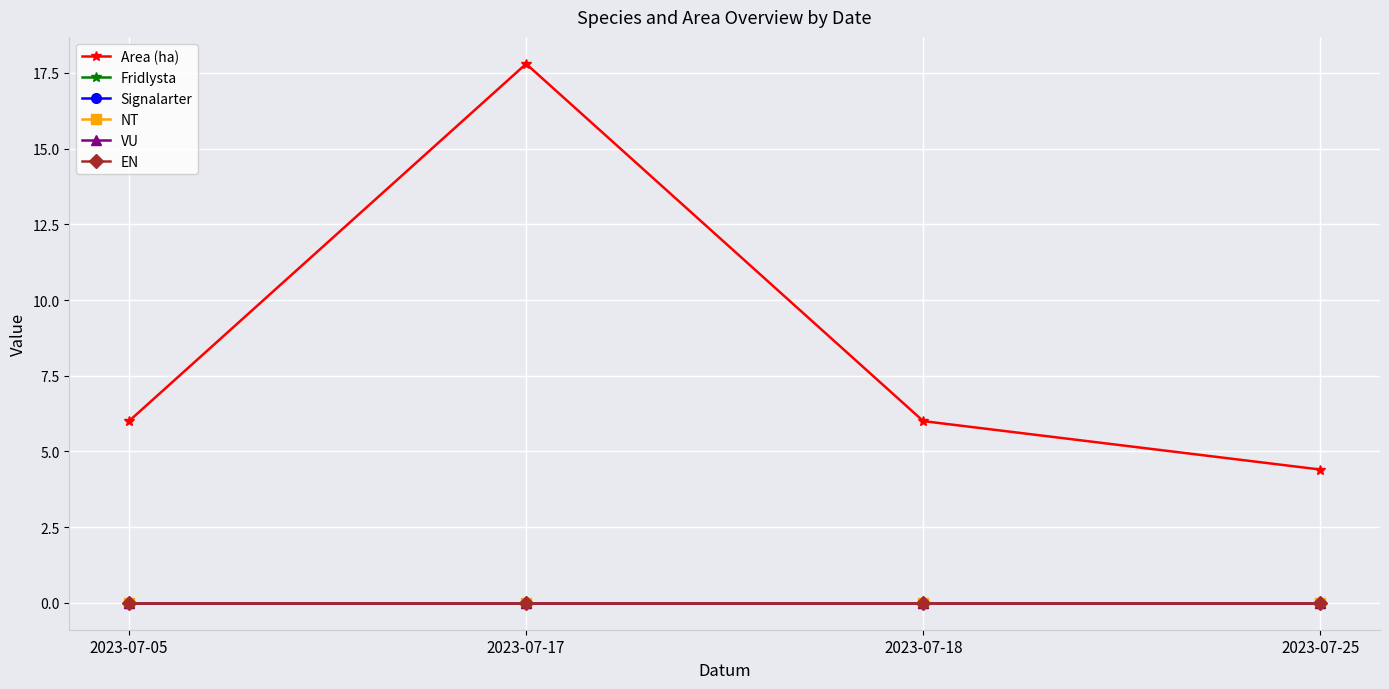

Is this an area chart (filled region under the line)?

No